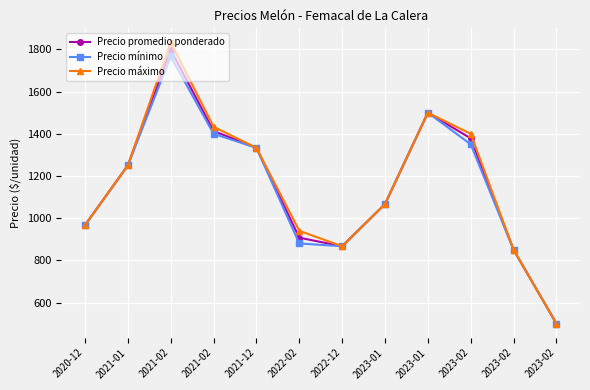

Which series has the largest total across all categories?

Precio máximo